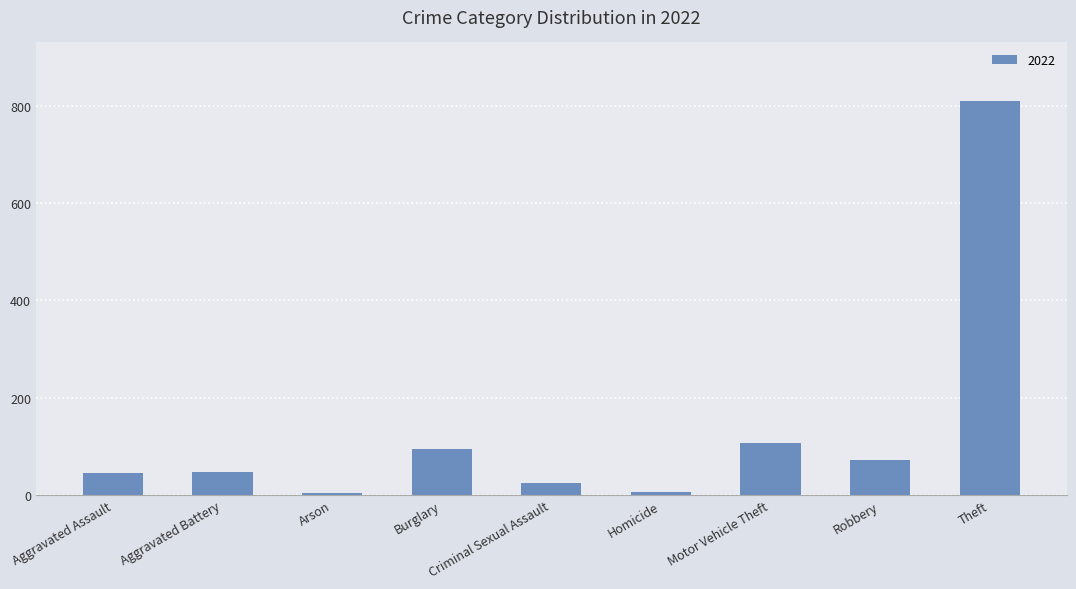

What position from the right is Theft?

1